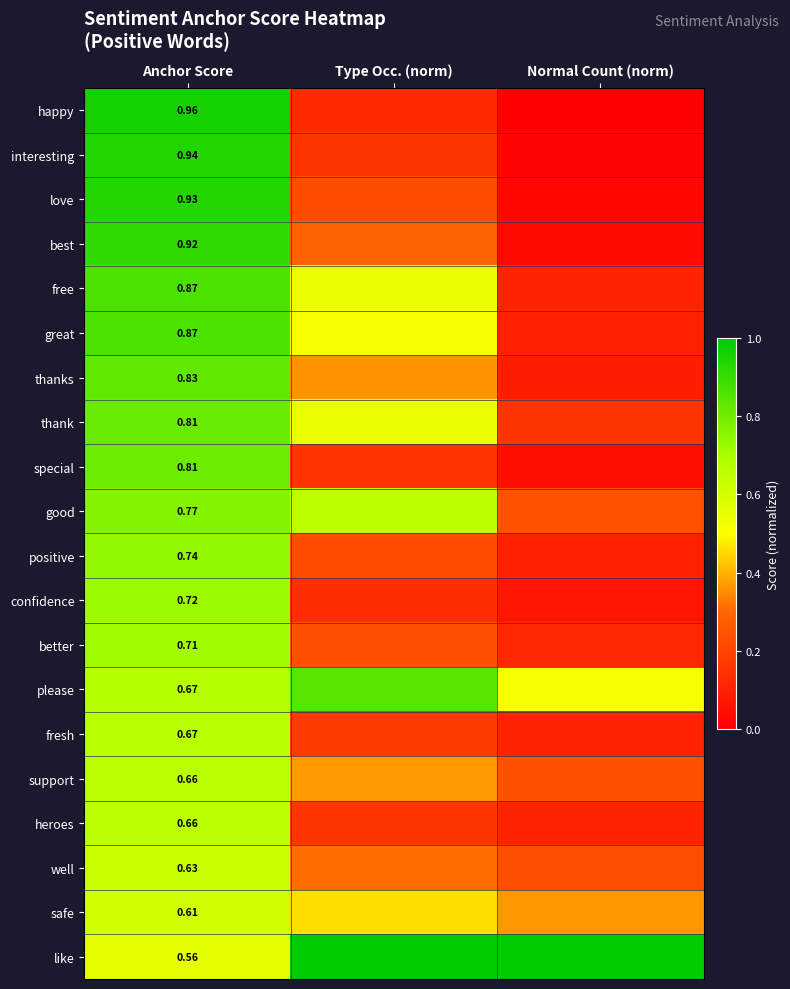

The value of confidence at Anchor Score is 0.3. True or false?

False